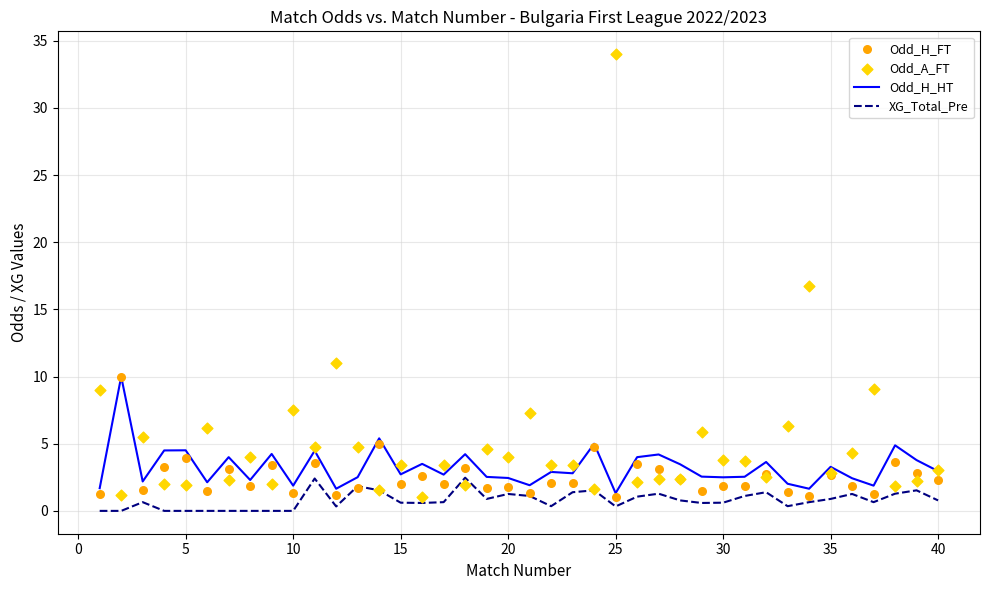

Is it true that Odd_H_HT equals 2.7 at 15?

True